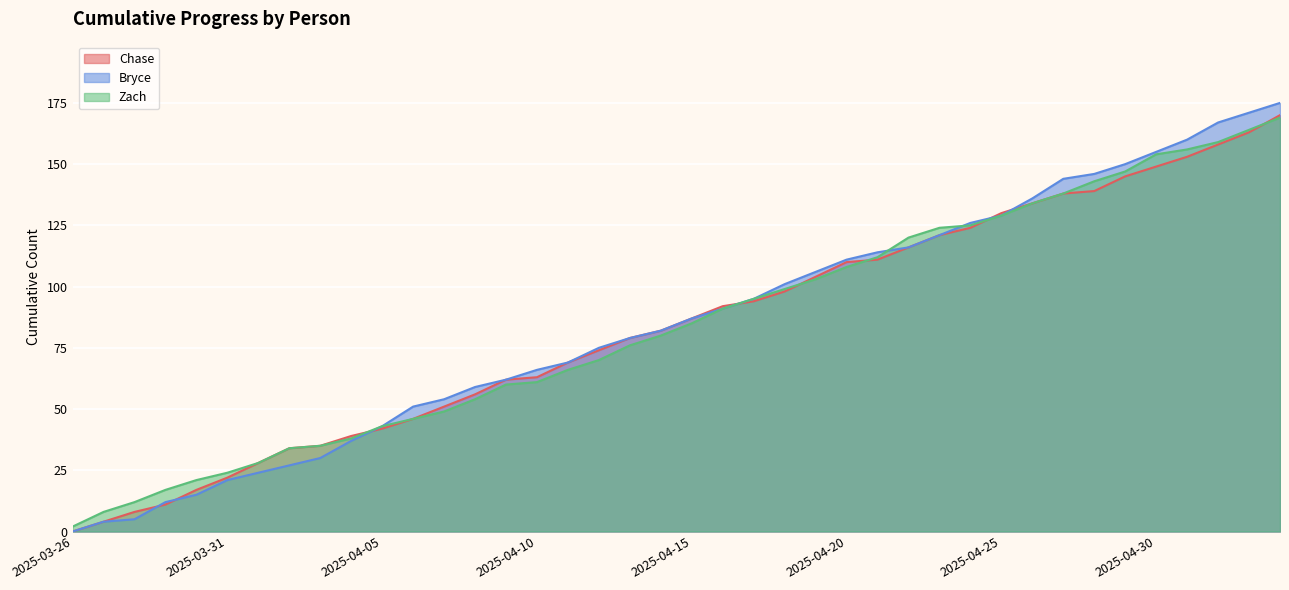

Is the value of Bryce at 2025-03-31 greater than the value of Chase at 2025-04-13?

No